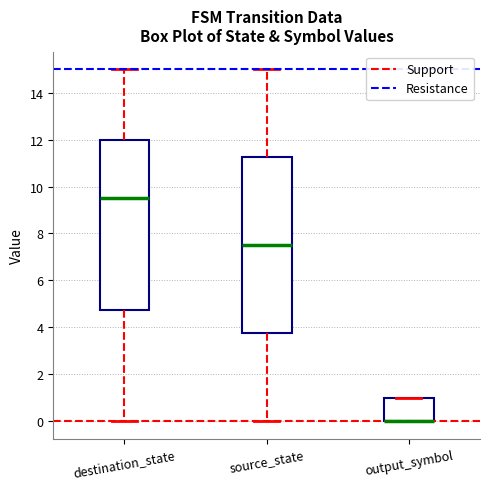

Reading left to right, transcribe this box plot: for each box, give where its median line is, the range the box spans, and where its two whiskers end, as read against the y-axis. The values are not printed on the chart, so give them approximately, as read against the axis.

destination_state: median 9.6, box 4.8 to 12.0, whiskers 0.0 to 15.0
source_state: median 7.6, box 3.8 to 11.2, whiskers 0.0 to 15.0
output_symbol: median 0.0 (drawn on the box's lower edge), box 0.0 to 1.0, whiskers 0.0 to 1.0